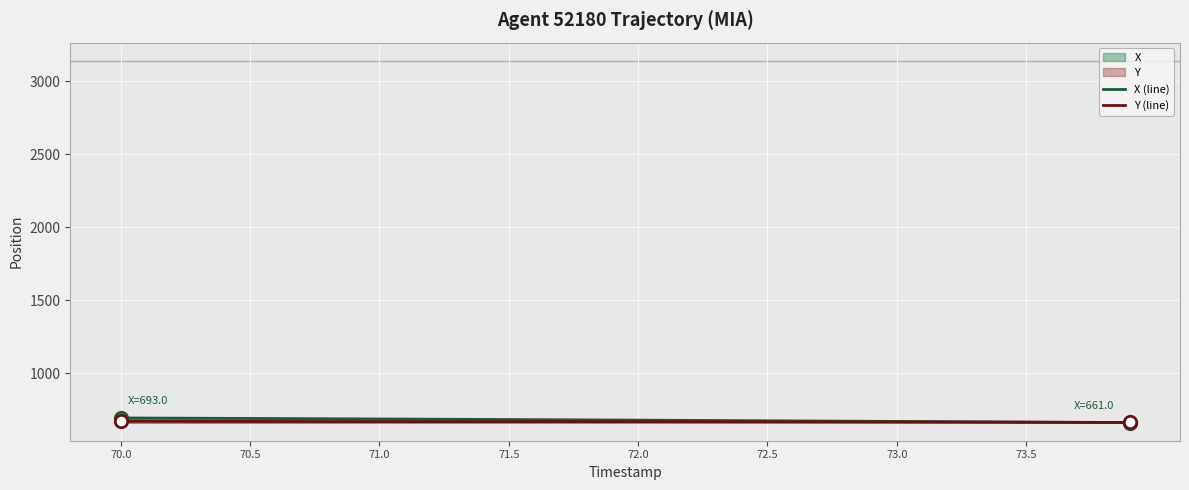

At which category is the sum across all series the highest?

70.0